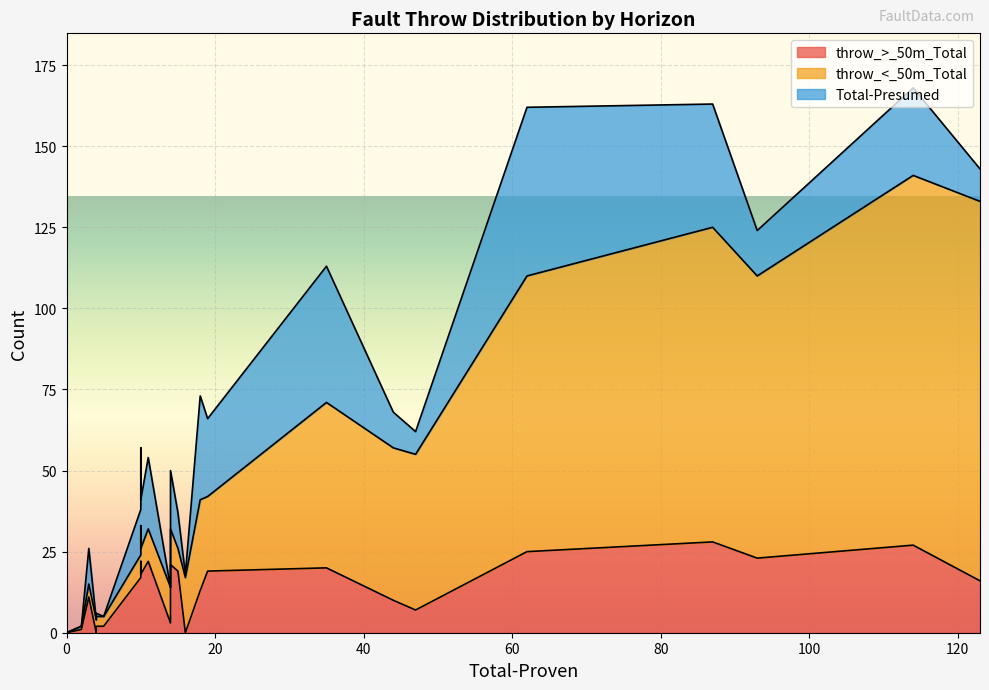

What is the average value of the throw_<_50m_Total series?

29